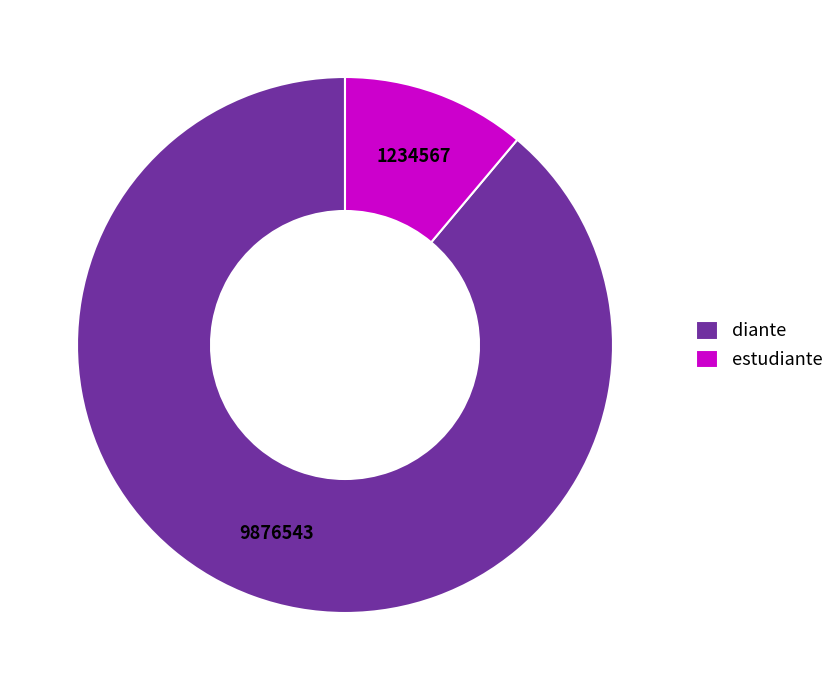

True or false: diante accounts for 99% of the total.

False